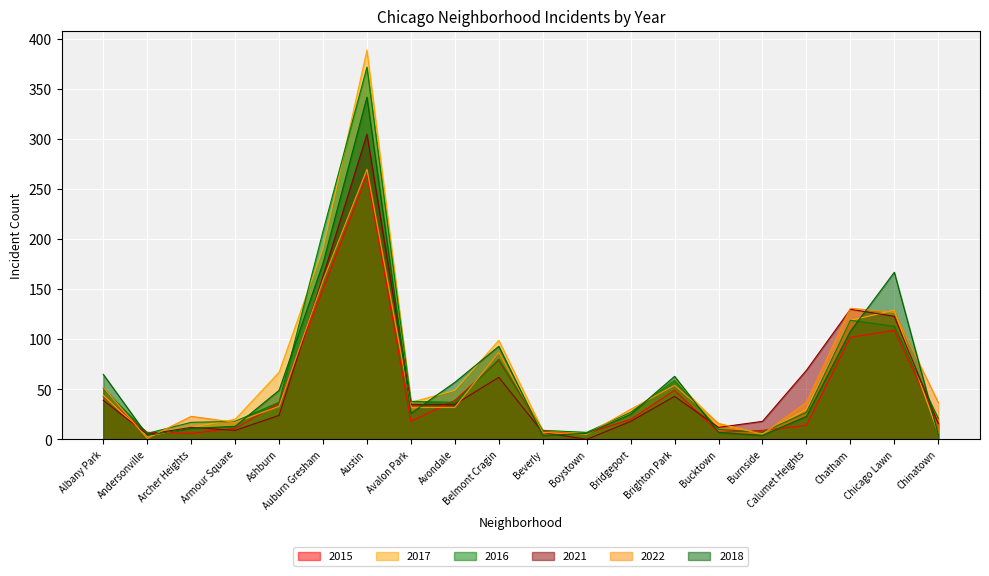

Where is the first local minimum for 2015?

Archer Heights